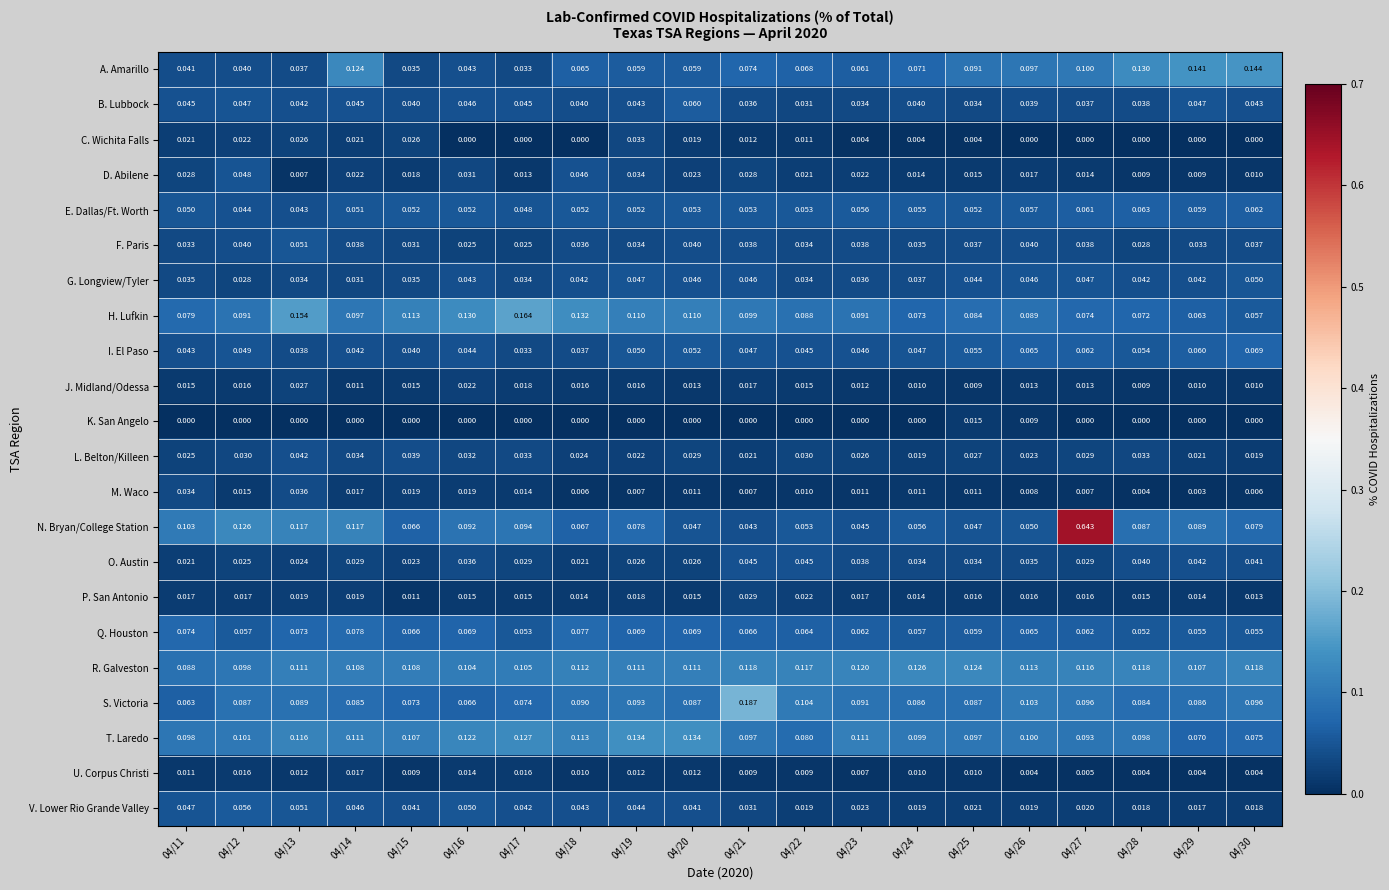

Which series has the largest total across all categories?

R. Galveston